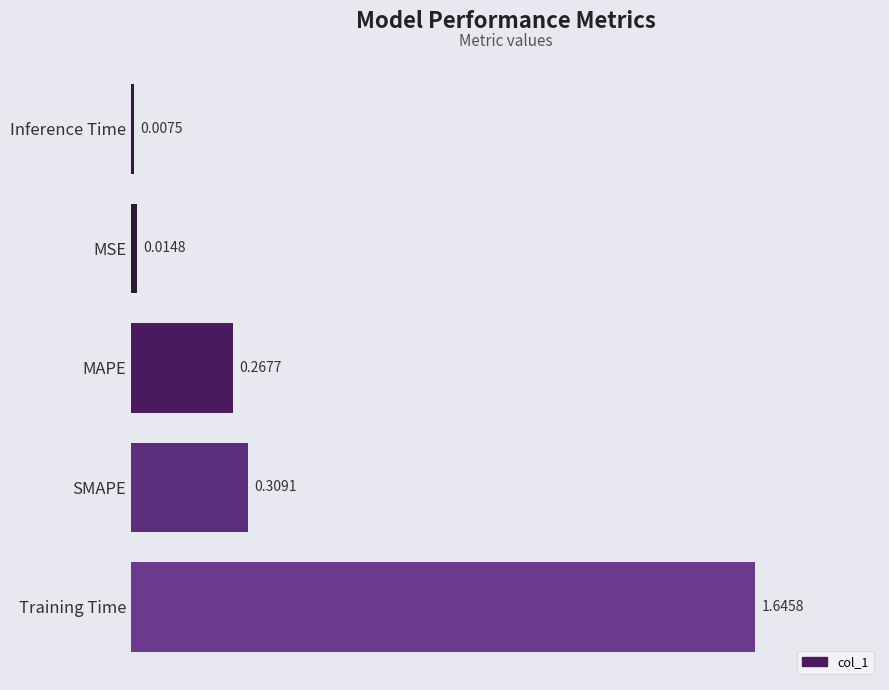

How many bars are there in total?

5